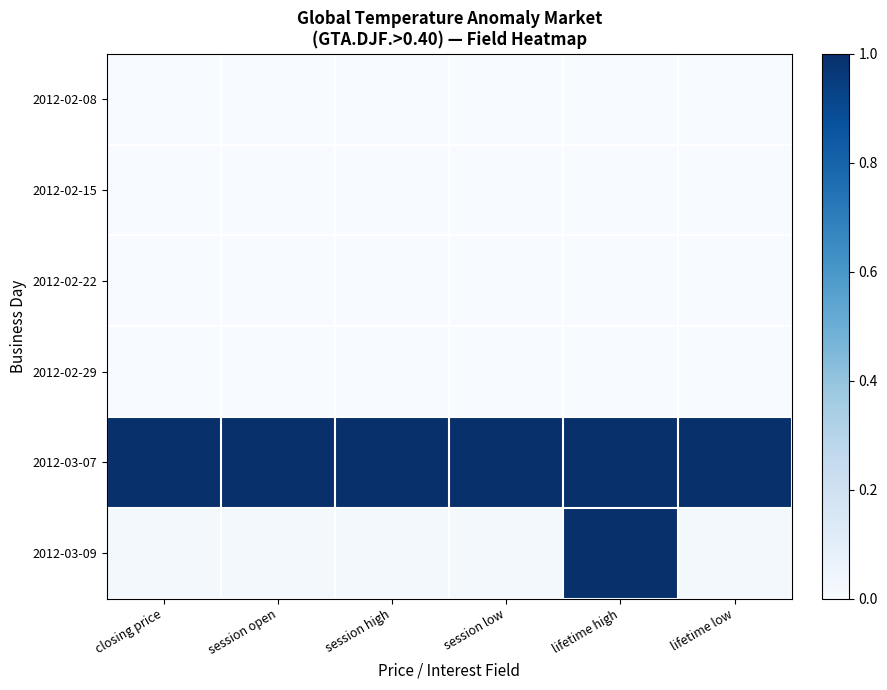

What is the spread (max minus min) of values at session low?

1.0